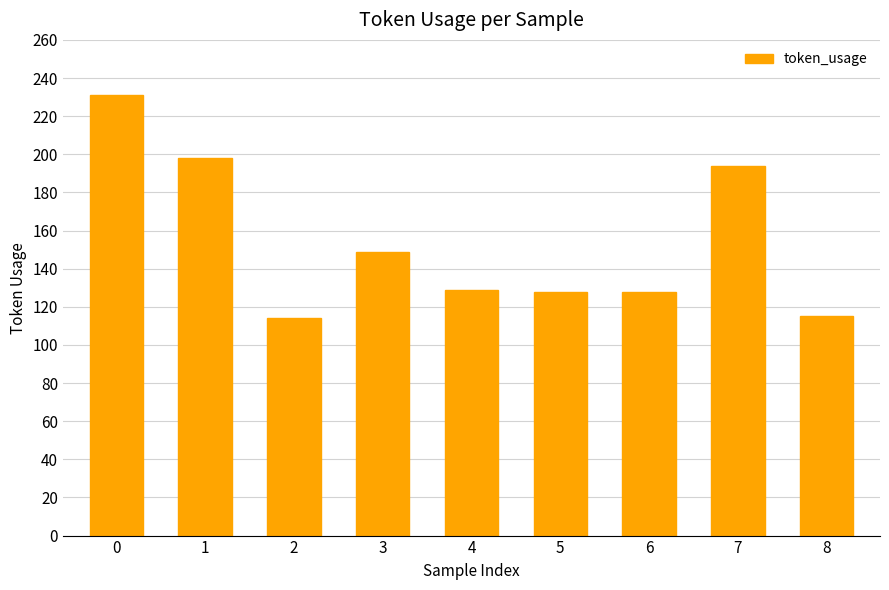

What is the sum of all values?

1386